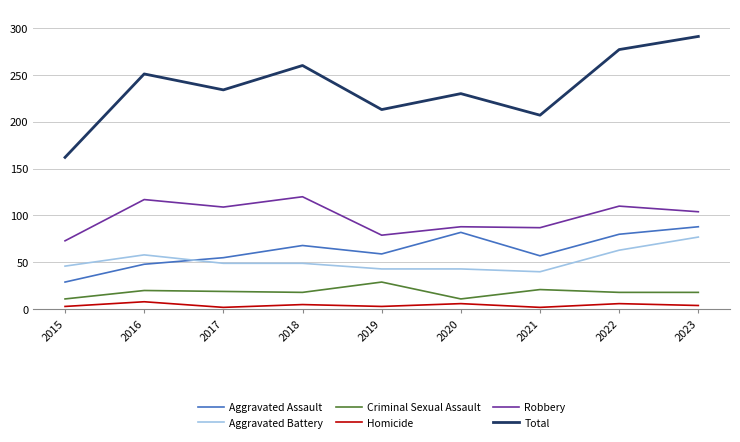

At which category is the sum across all series the highest?

2023